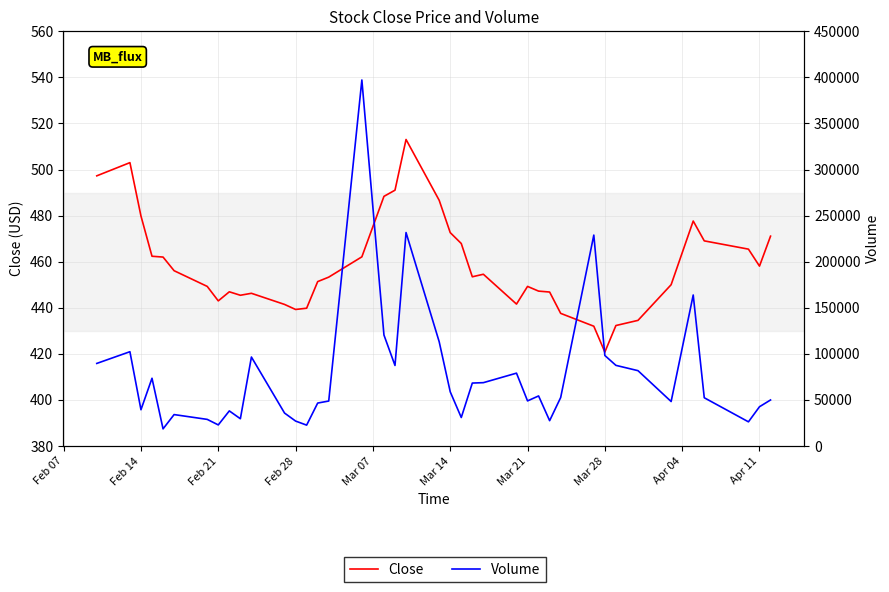

List the series in order of their peak value, lowest first.

Close, Volume